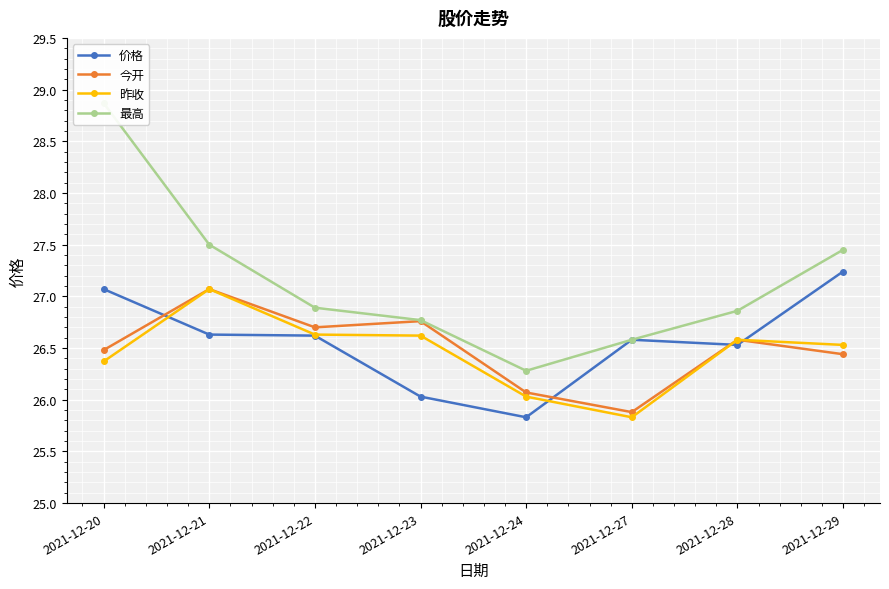

What is the minimum value for 今开?

25.9